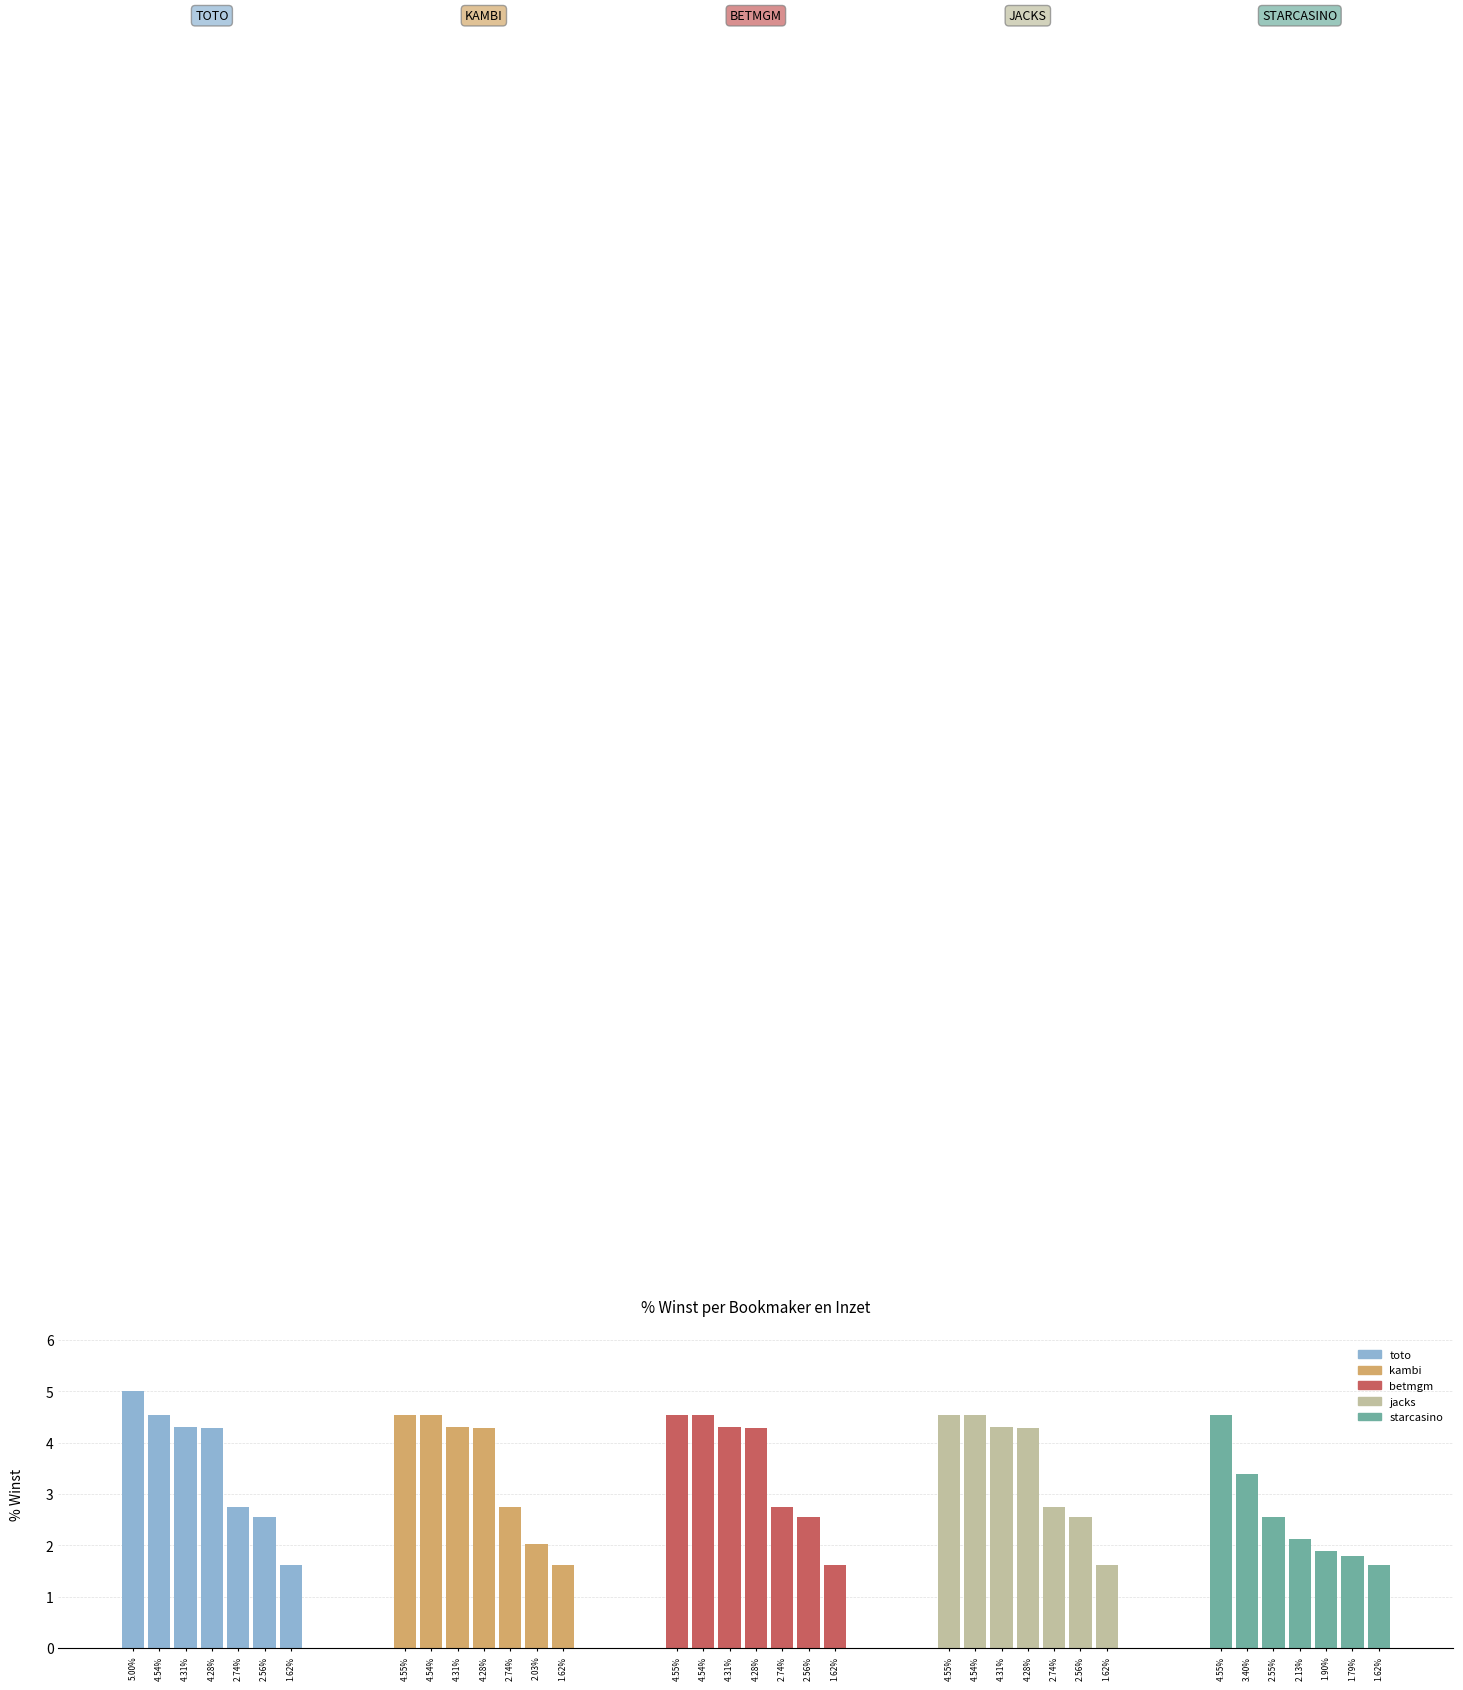

True or false: toto has a value of 6.3 at 4.28%.

False